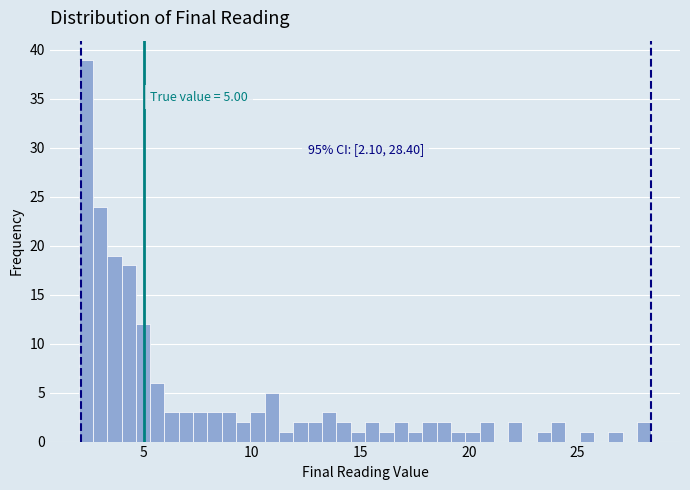

Read against the x-axis, roughly where is the centre of the tallest bar?

2.5